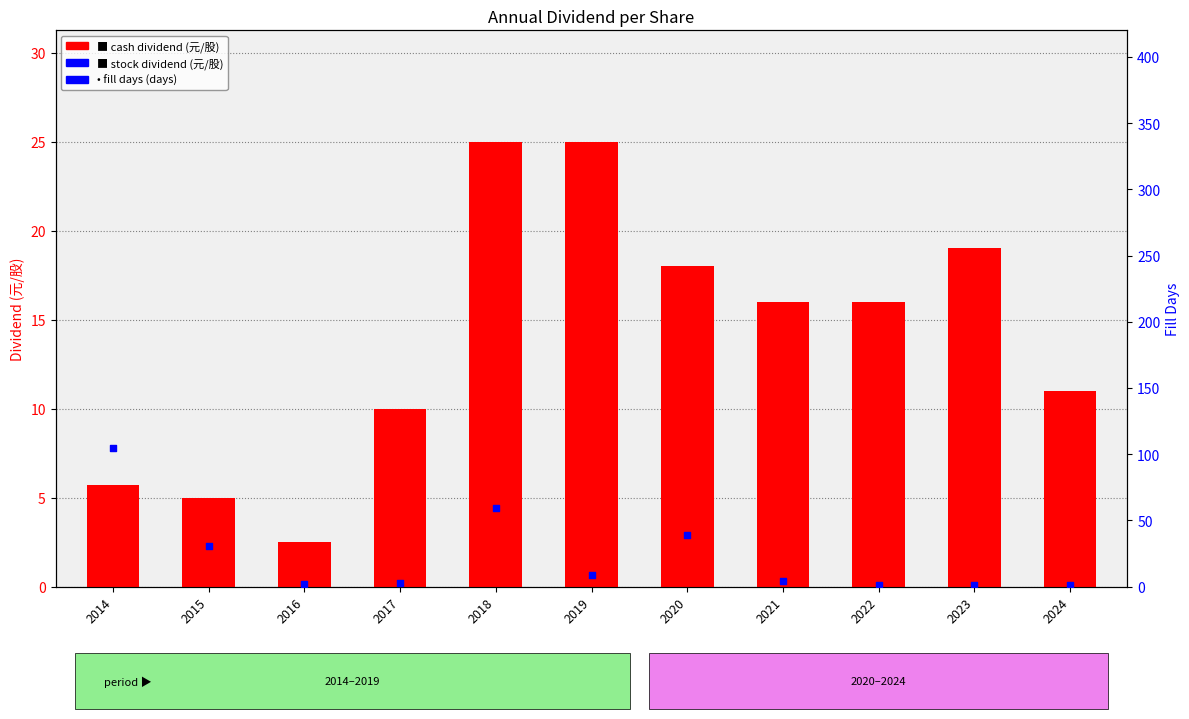

Which series has the largest Y range (max minus min)?

fill days